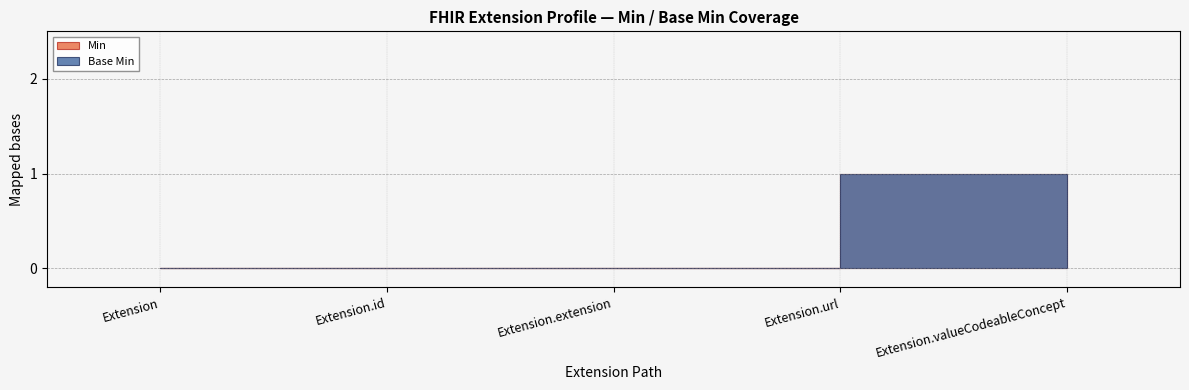

Rank the series by their maximum value, from highest to lowest.

Min, Base Min